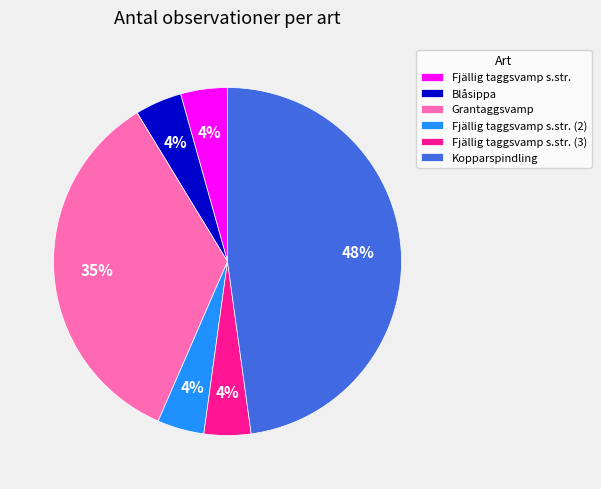

How many segments does this pie chart have?

6